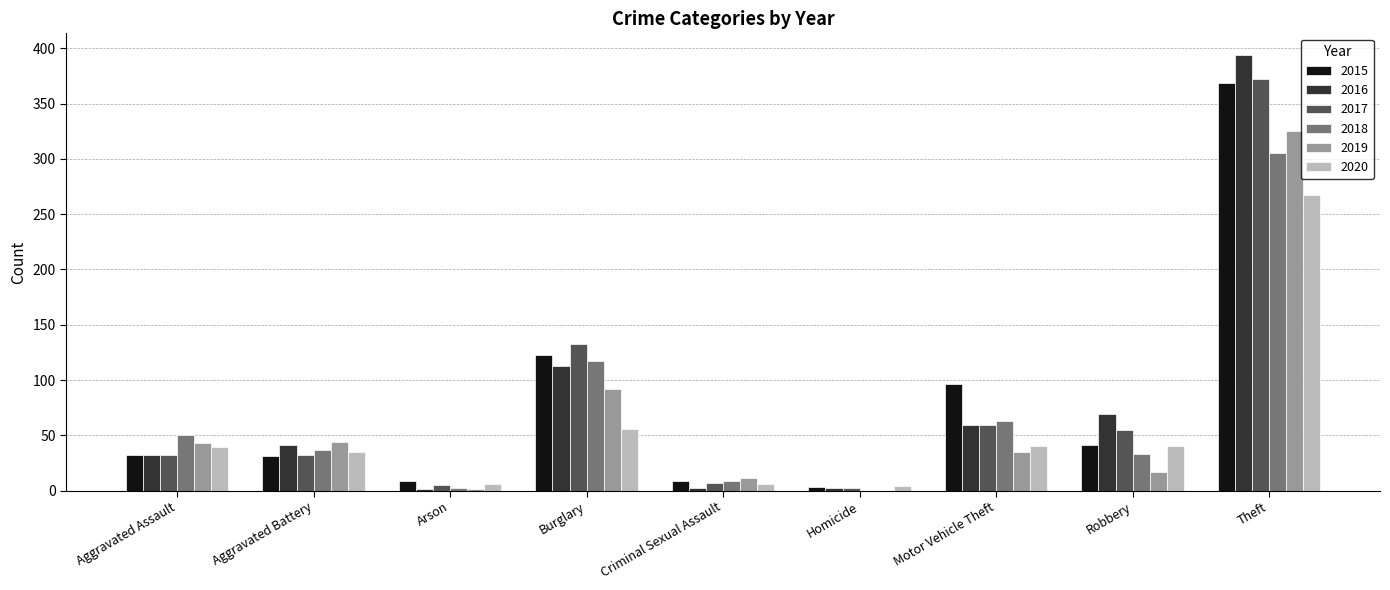

What is the greatest value displayed?

394